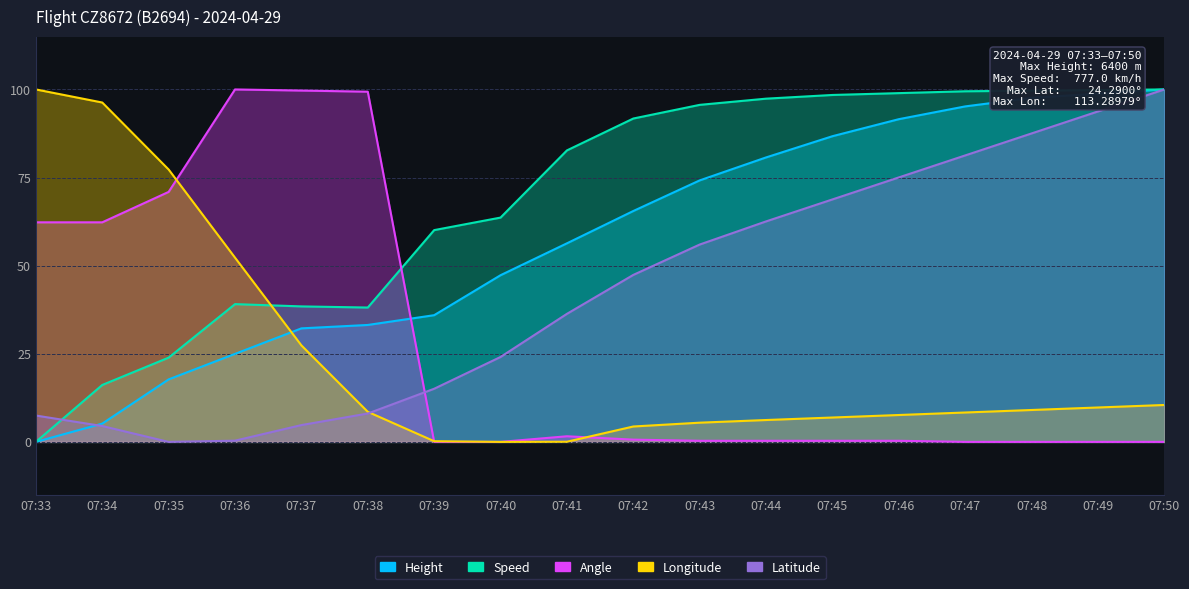

What is the average value of the Speed series?

69.1